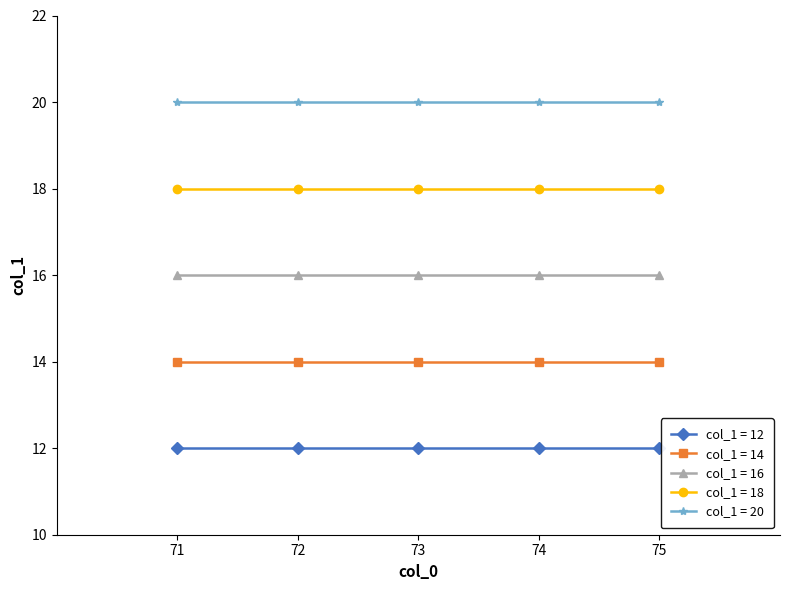

What is the greatest value displayed?

20